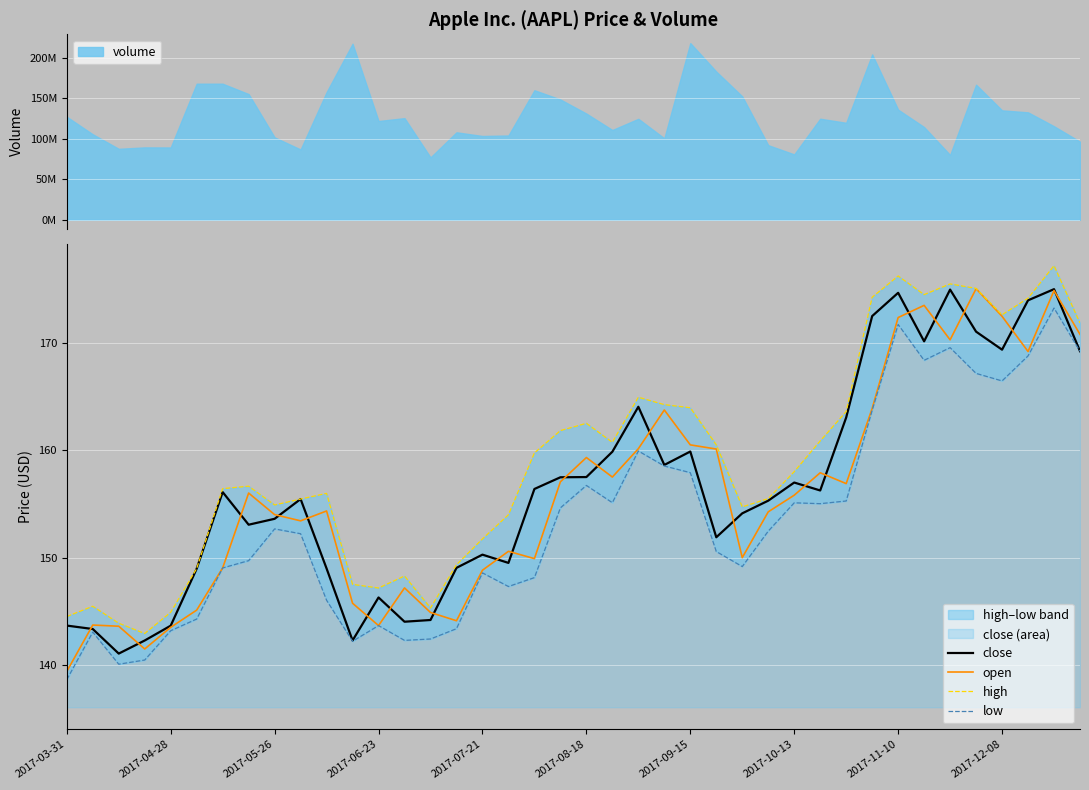

What is the value of the high point at the 21st from the left?

162.5